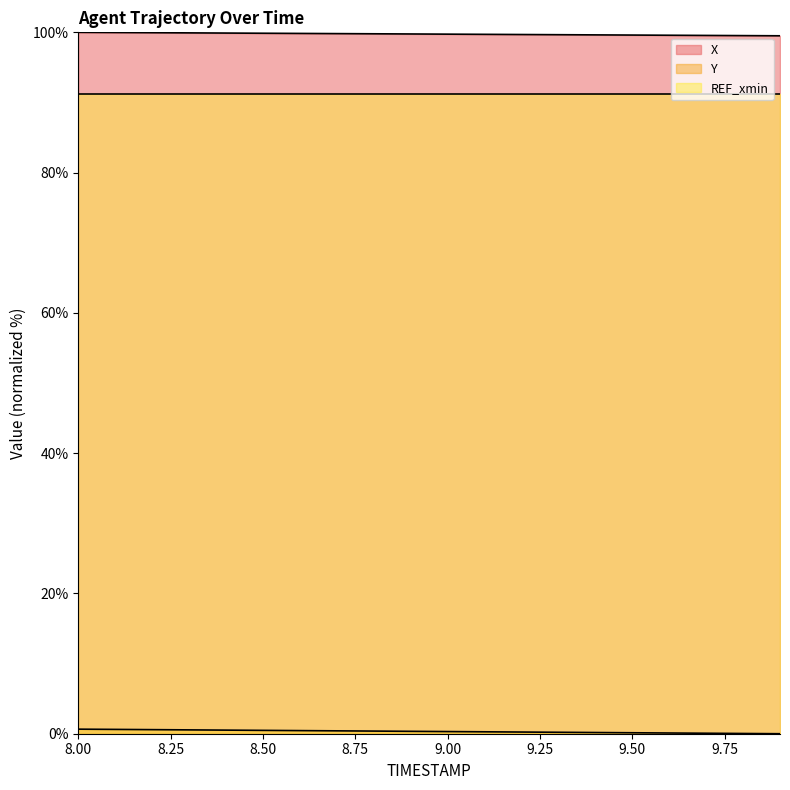

How many lines are shown in the chart?

3